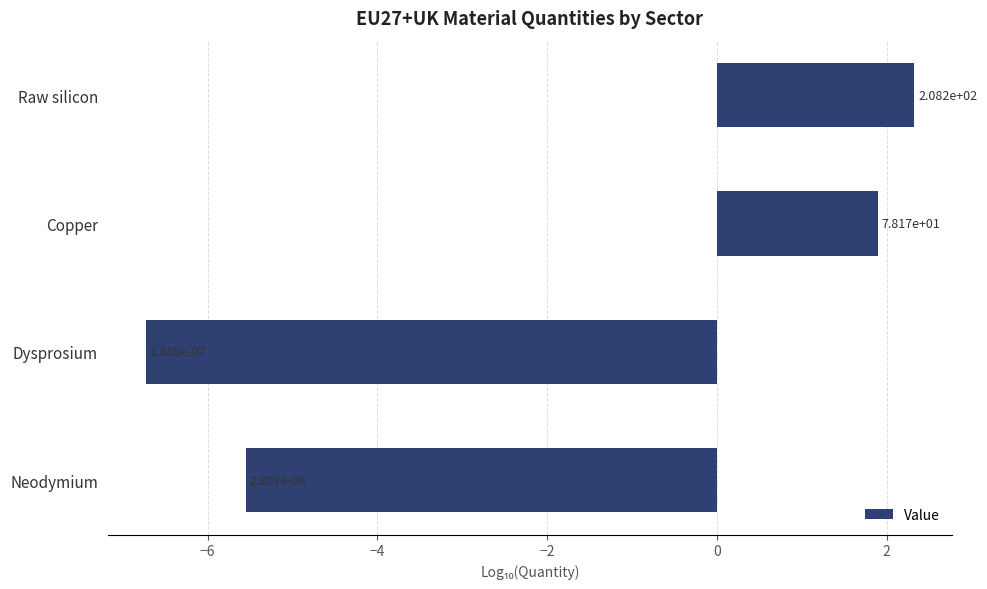

Does the chart contain any negative values?

Yes